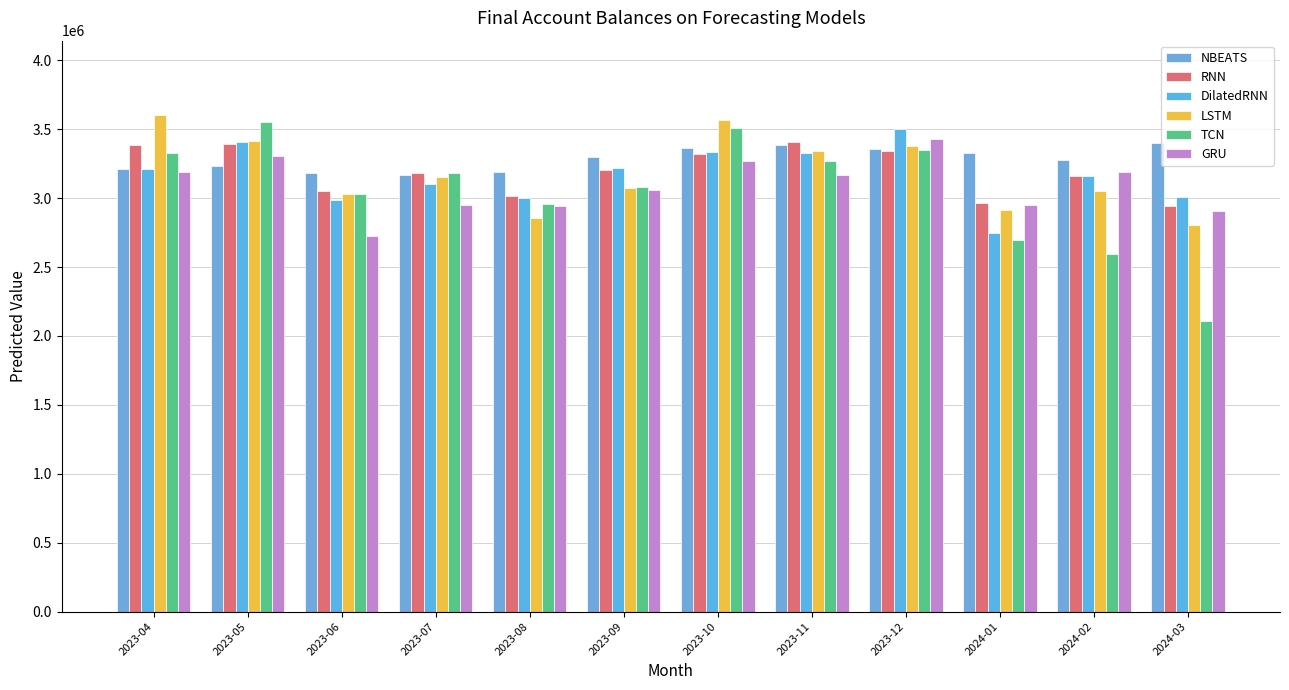

How many values in the LSTM series exceed 3152331?

6